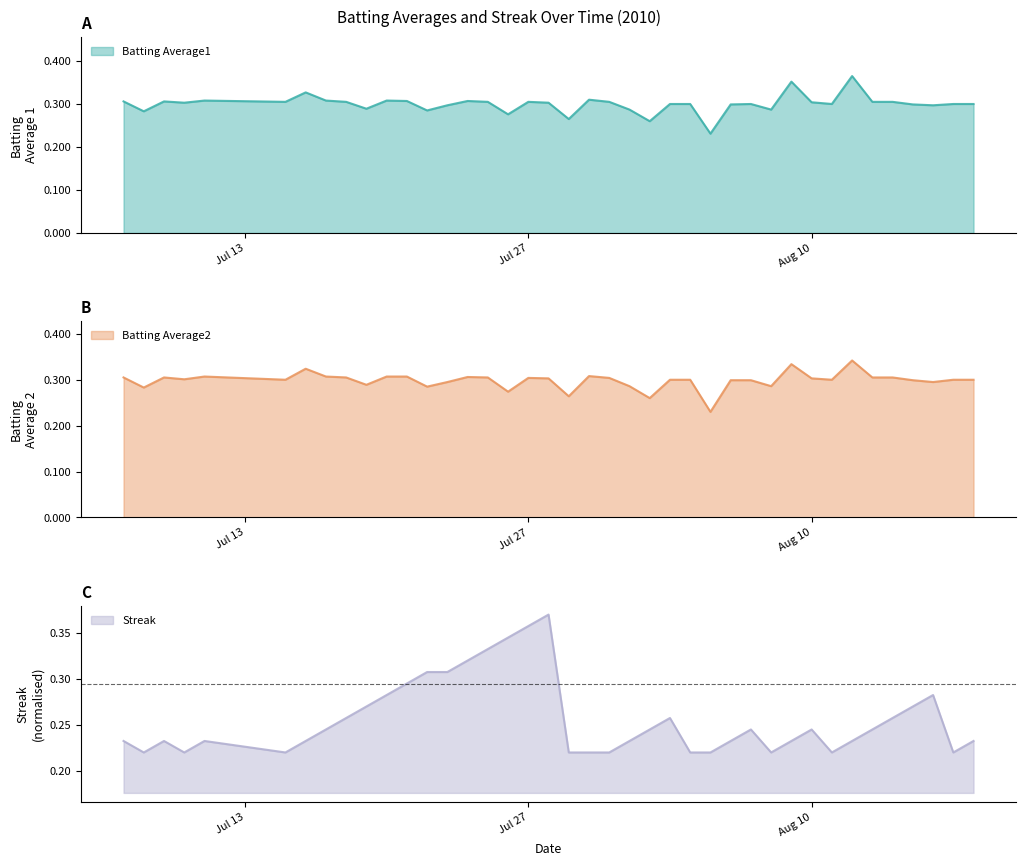

What is the label of the 3rd point from the right?

2010-08-16